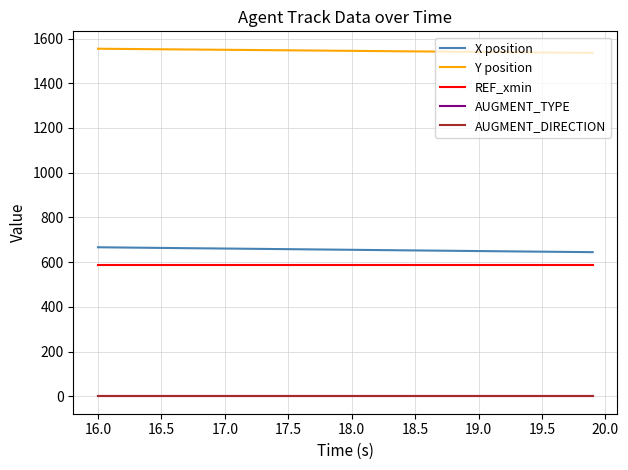

Does the chart display data point markers on the line(s)?

No